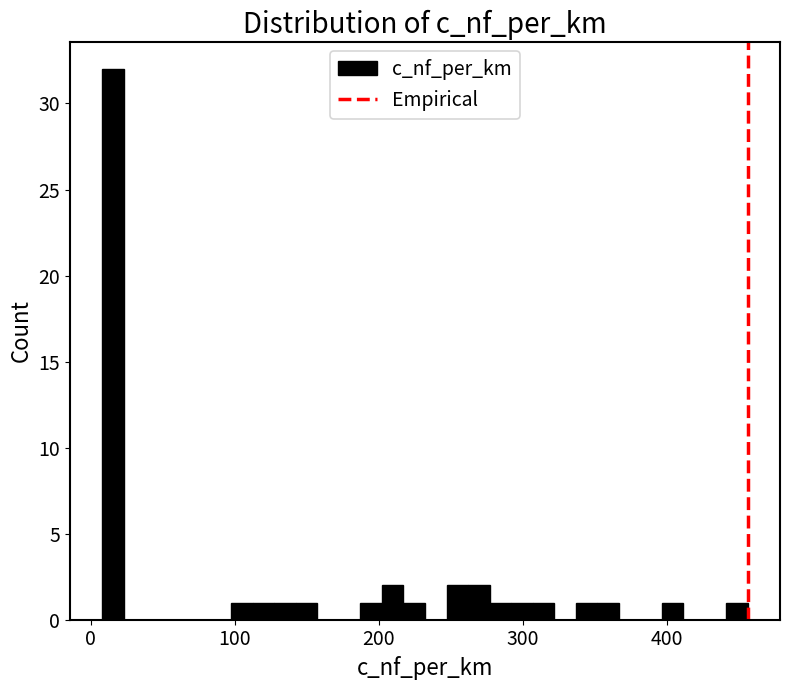

Around what value on the x-axis is the tallest bar? Give the approximate position of its centre, as read against the axis.

20